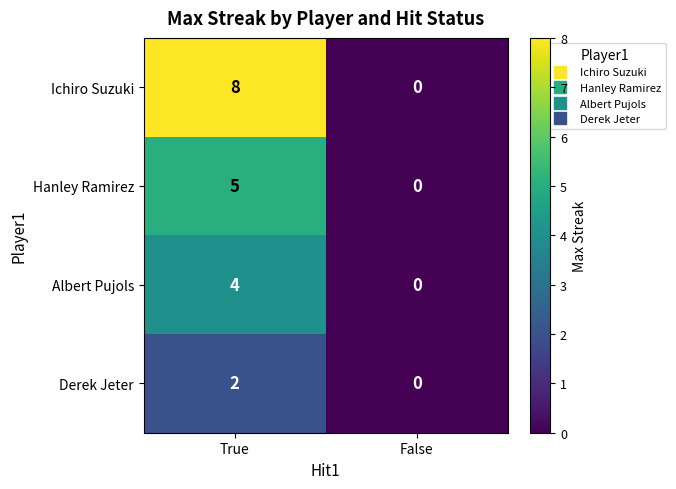

What is the total value across all series at True?

19